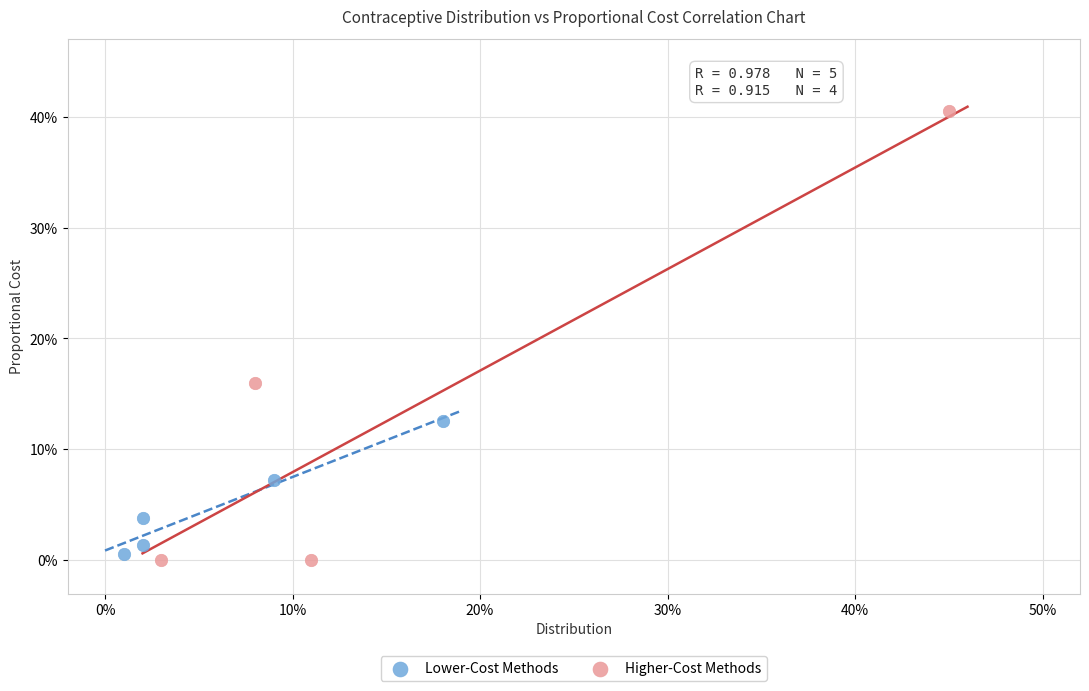

Which series reaches the maximum Y coordinate?

Higher-Cost Methods